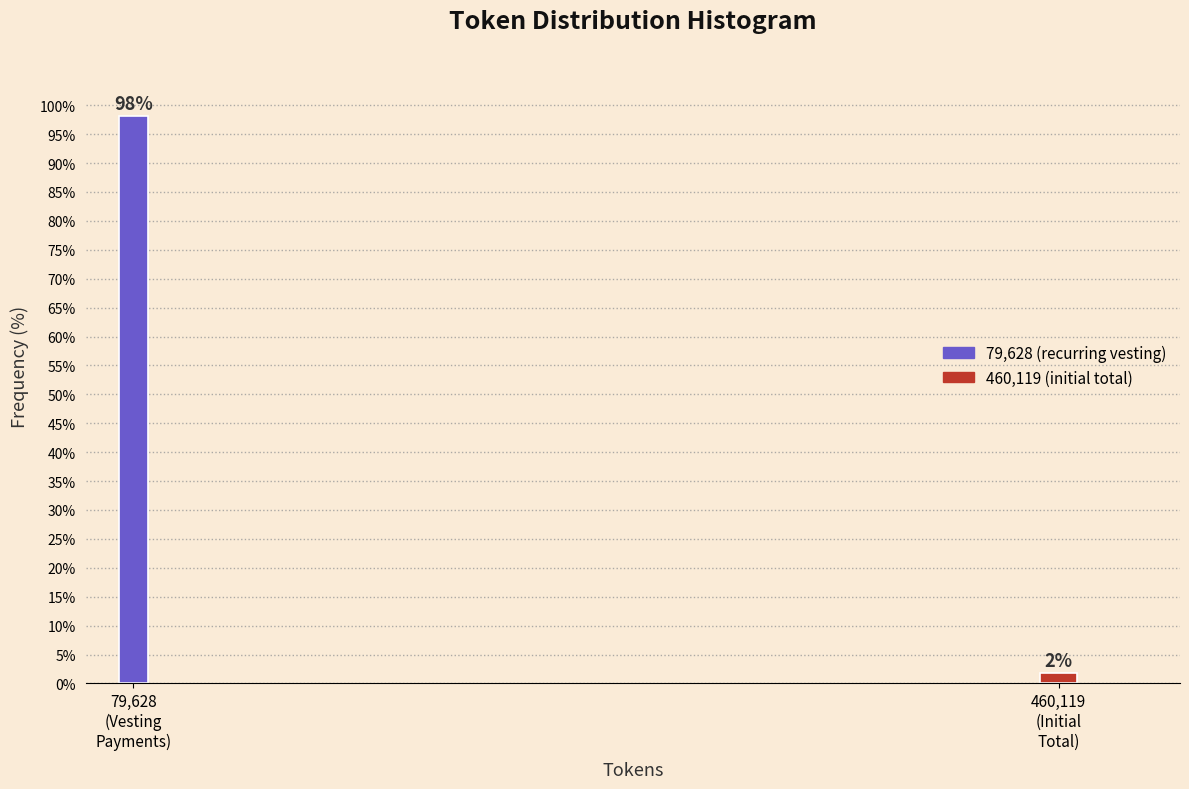

What is the maximum value shown in the chart?

98.1